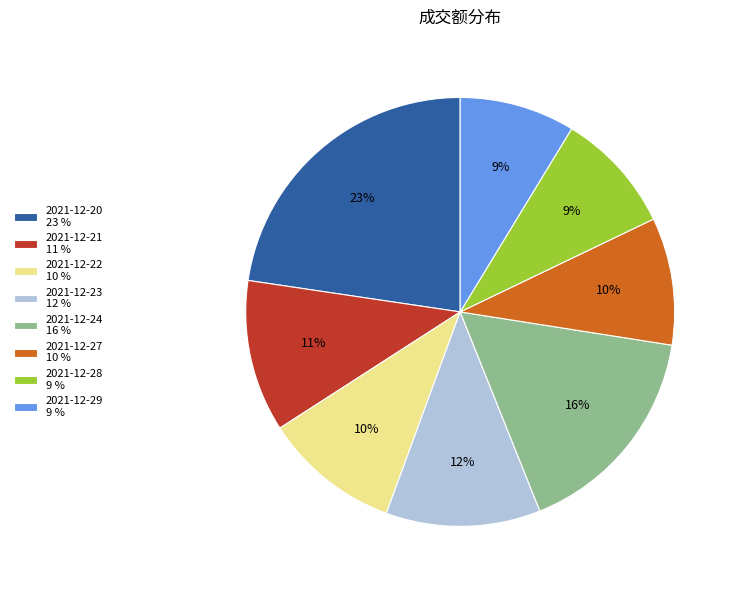

Between 2021-12-27 and 2021-12-21, which is larger?

2021-12-21